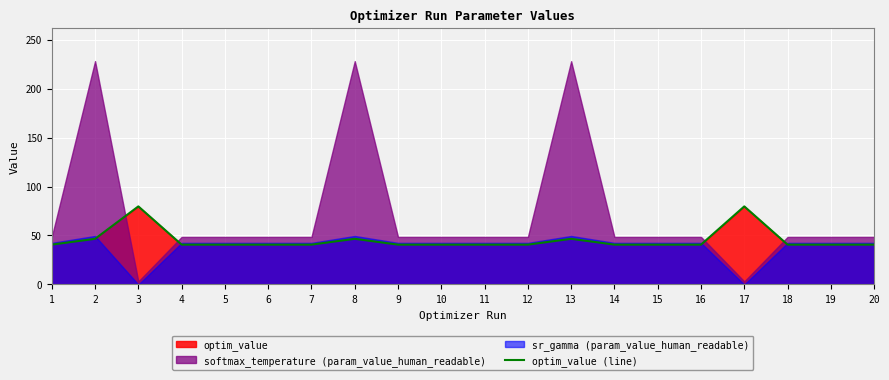

Read the value at 11.

40.7